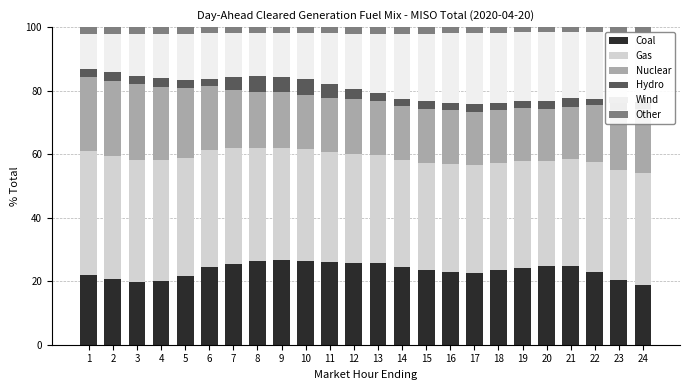

What is the difference between the maximum and minimum values in the Coal series?

7.7